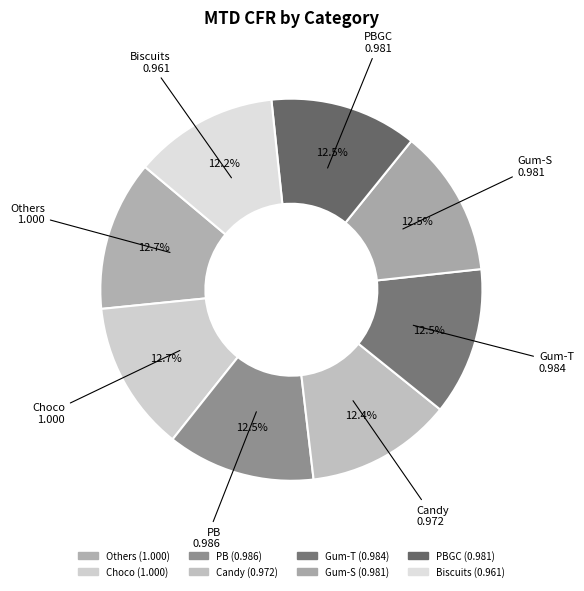

Count the number of slices in the pie.

8